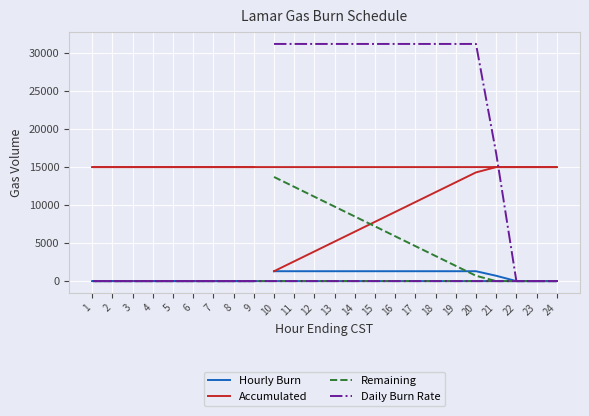

How many data points in Accumulated are less than 15000?

11